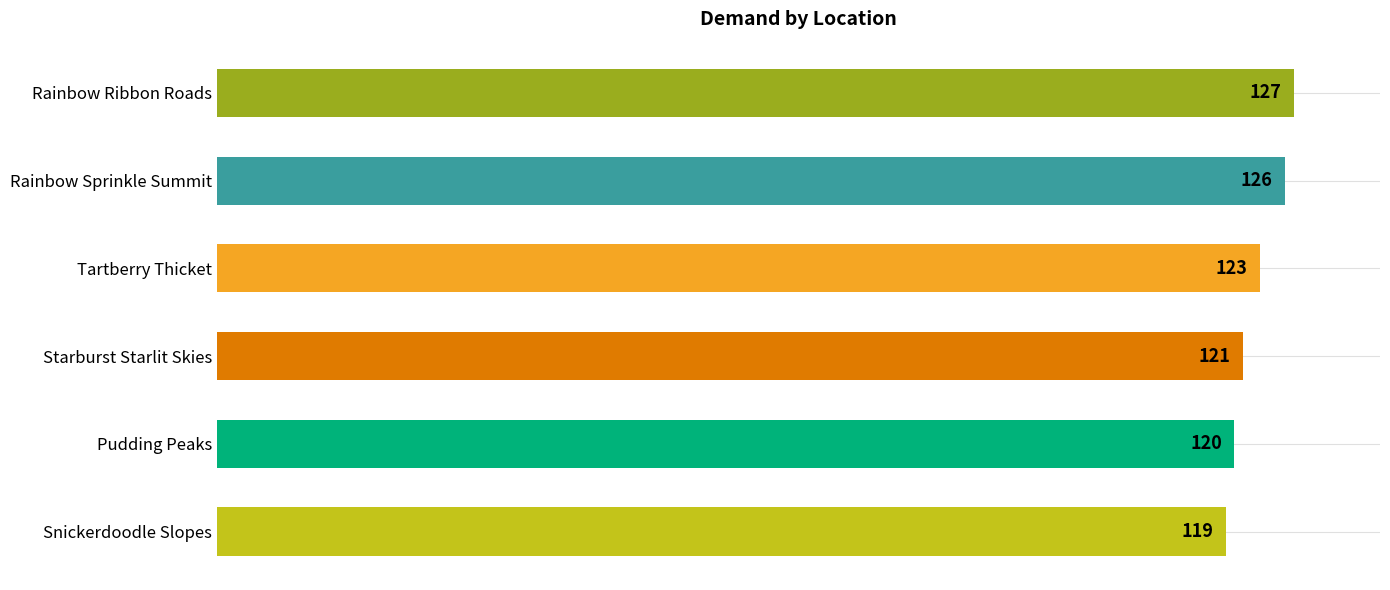

What is the greatest value displayed?

127